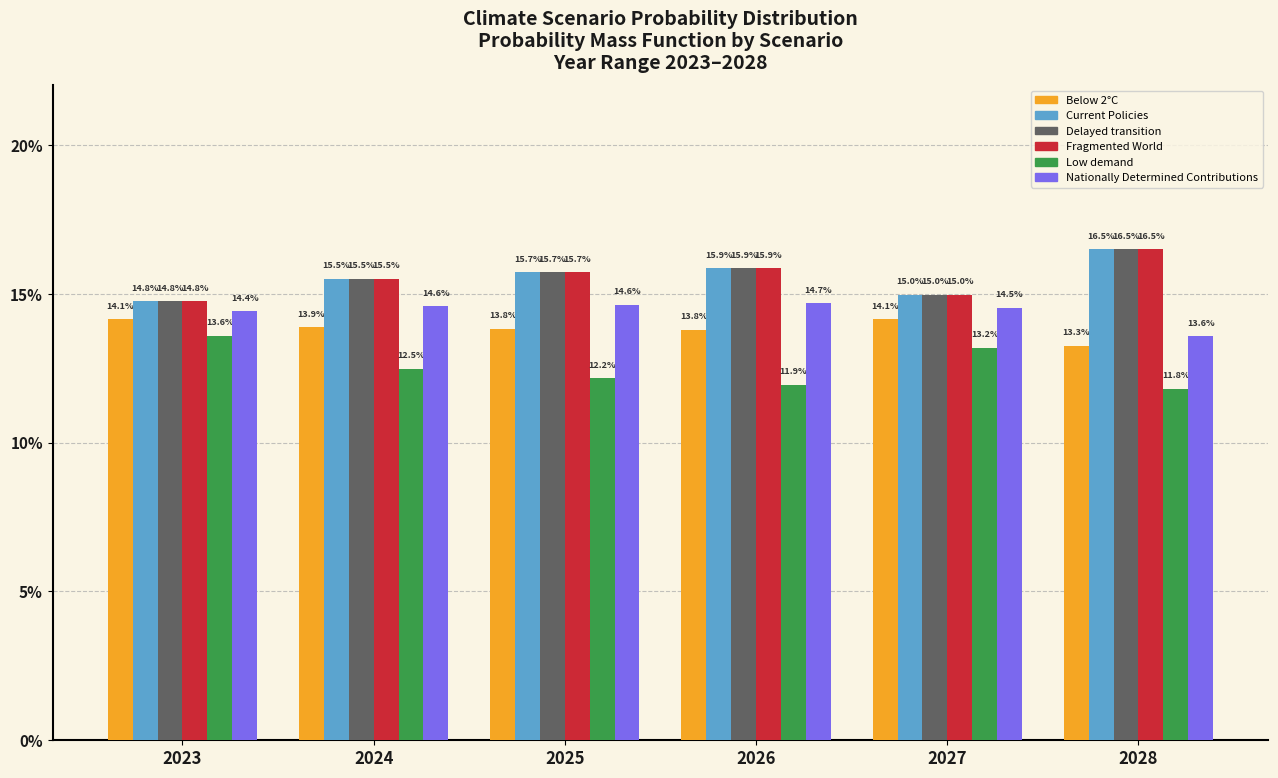

At which label does Nationally Determined Contributions reach its minimum?

2028